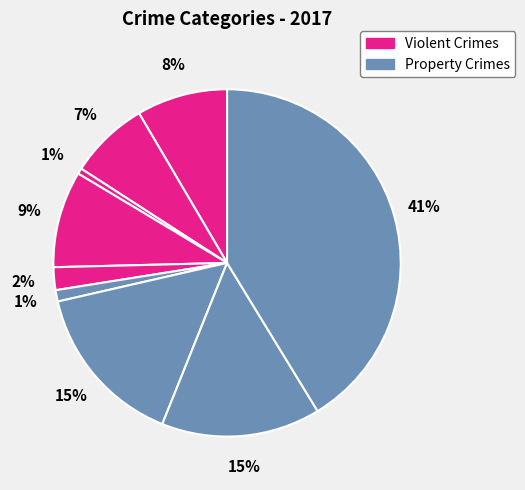

How many slices are in this pie chart?

9